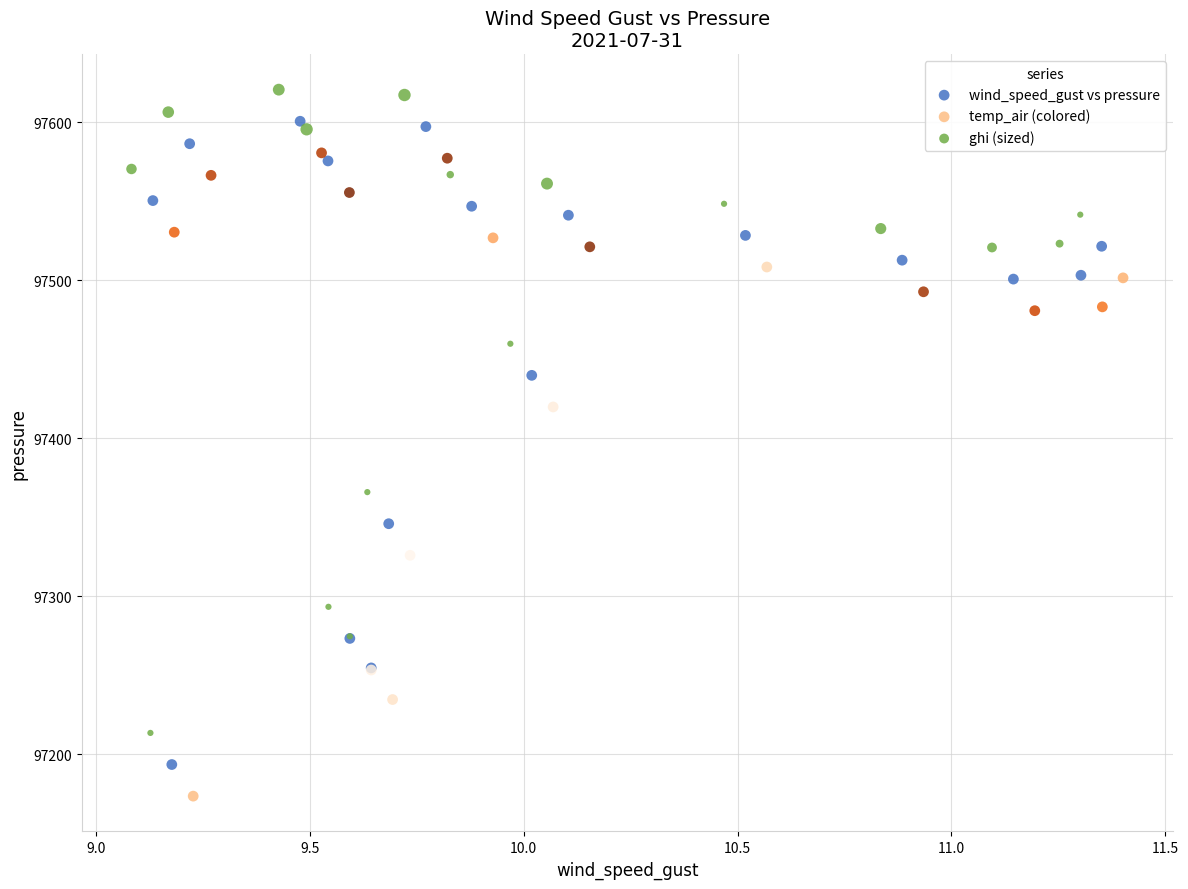

Which series reaches the minimum Y coordinate?

temp_air (colored)